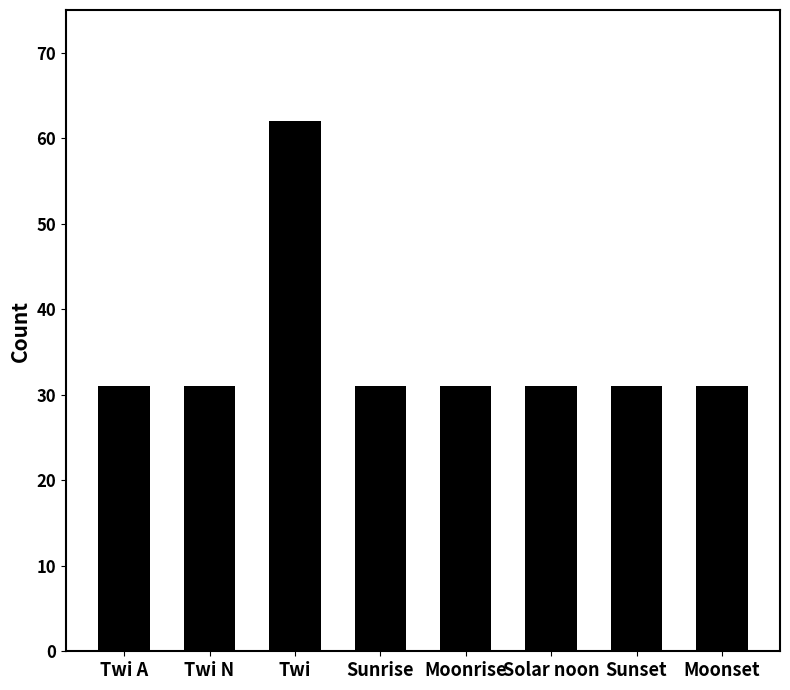

Reading left to right, what are all the values shown in this chart?

31	31	62	31	31	31	31	31